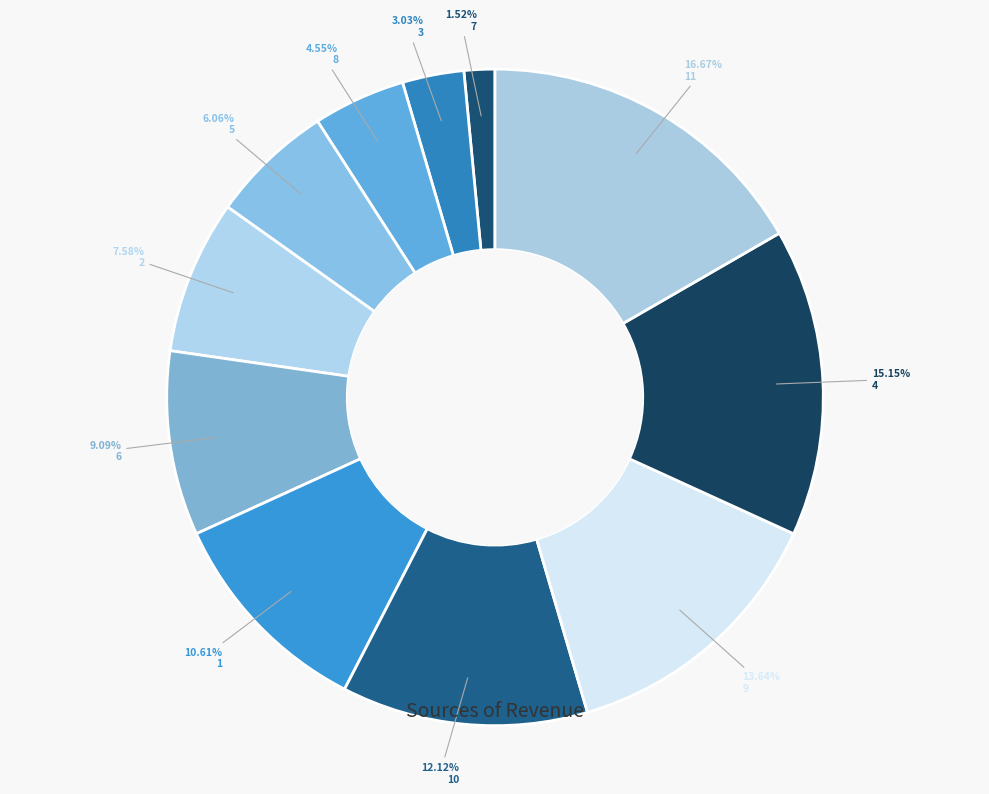

How many slices are in this pie chart?

11